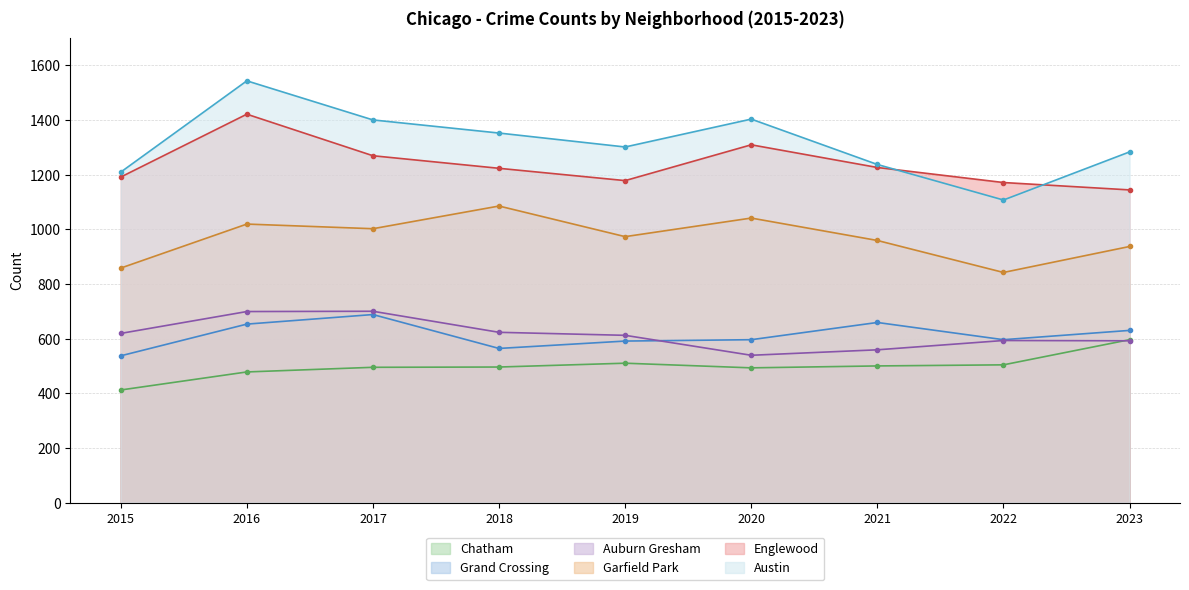

Reading right to left, extract all data points from this chart.

Austin: 1283	1107	1237	1403	1301	1352	1400	1543	1209
Englewood: 1144	1171	1226	1309	1178	1223	1269	1421	1191
Garfield Park: 937	842	959	1041	973	1085	1002	1019	858
Auburn Gresham: 592	593	559	539	612	623	700	699	619
Grand Crossing: 630	596	659	596	591	564	688	653	537
Chatham: 596	504	500	493	510	496	495	478	412